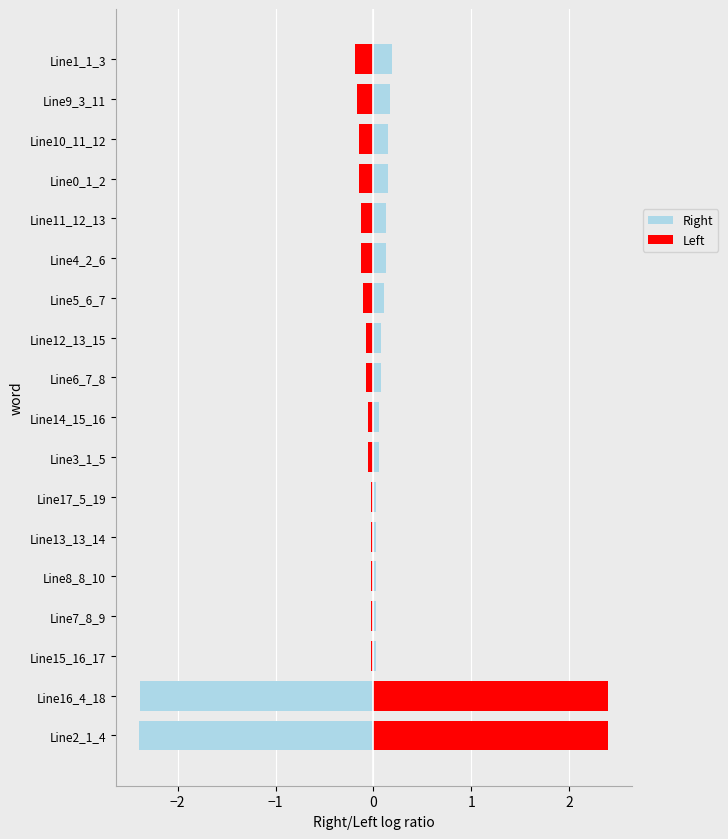

Which series has the largest total across all categories?

Left